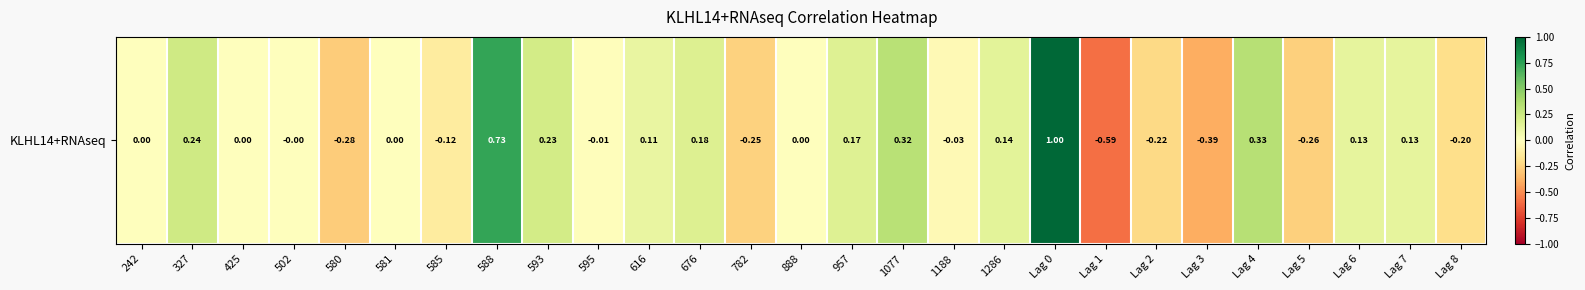

Reading right to left, what are all the values shown in this chart?

Lag 8=-0.2	Lag 7=0.1	Lag 6=0.1	Lag 5=-0.3	Lag 4=0.3	Lag 3=-0.4	Lag 2=-0.2	Lag 1=-0.6	Lag 0=1.0	1286=0.1	1188=-0.0	1077=0.3	957=0.2	888=0.0	782=-0.3	676=0.2	616=0.1	595=-0.0	593=0.2	588=0.7	585=-0.1	581=0.0	580=-0.3	502=-0.0	425=0.0	327=0.2	242=0.0